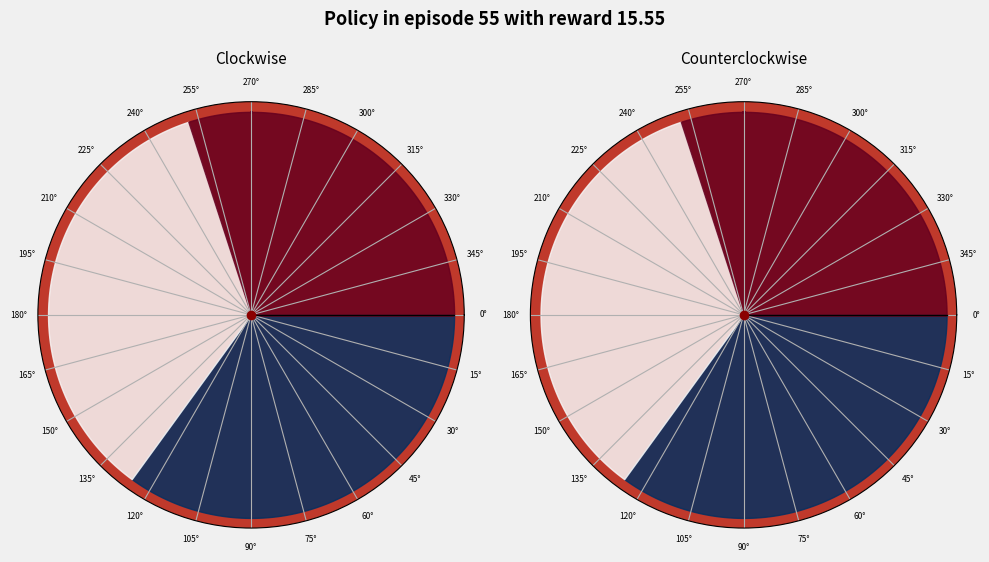

To the nearest percent, what is the difference between the largest and smallest slice percentages?

10%